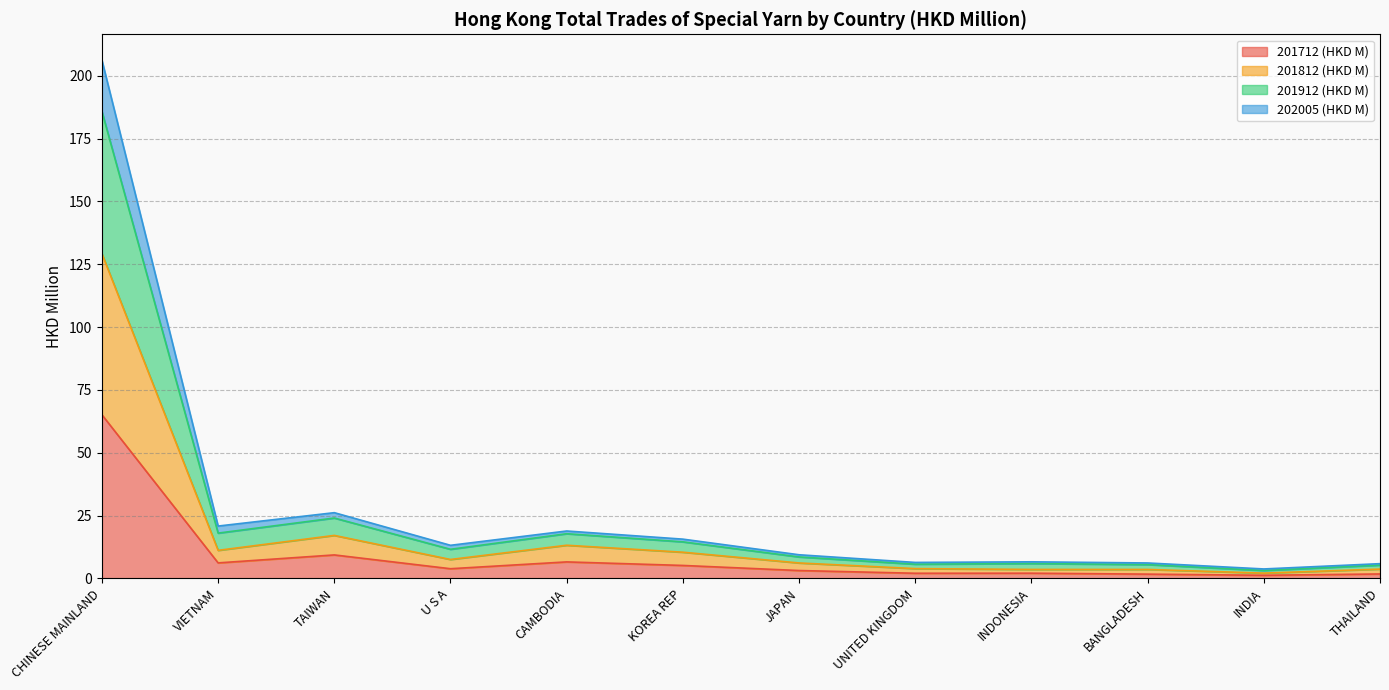

How many lines are shown in the chart?

4